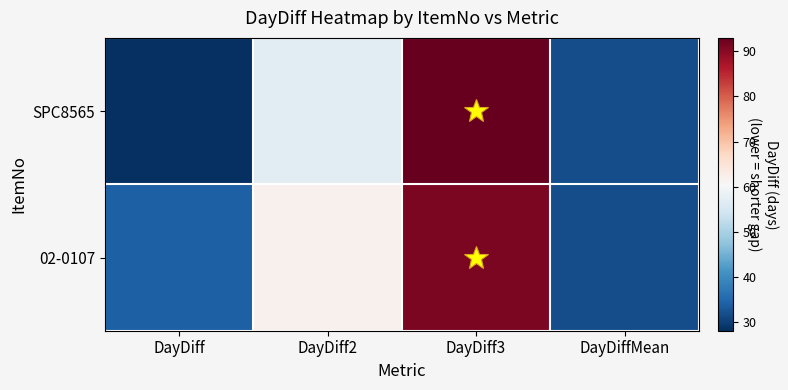

What is the total value across all series at DayDiffMean?

63.5